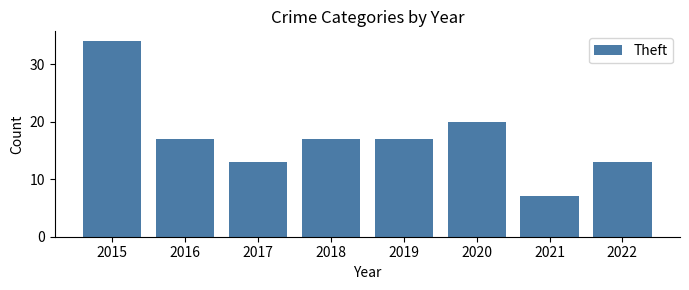

Reading right to left, extract all data points from this chart.

2022=13	2021=7	2020=20	2019=17	2018=17	2017=13	2016=17	2015=34